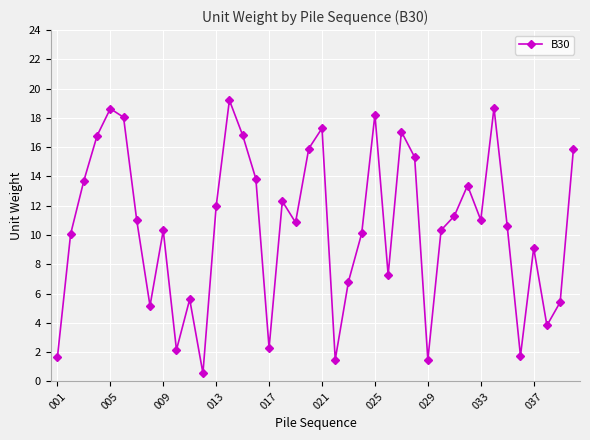

What is the greatest value displayed?

19.2